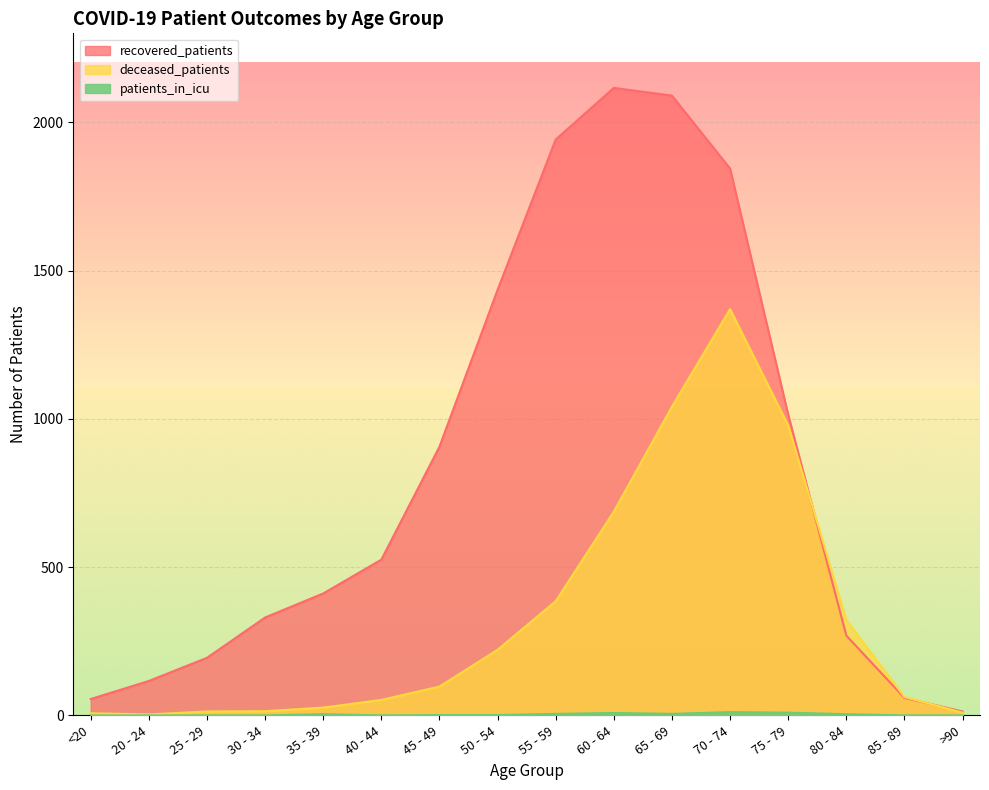

Is it true that recovered_patients equals 1014 at 75 - 79?

True